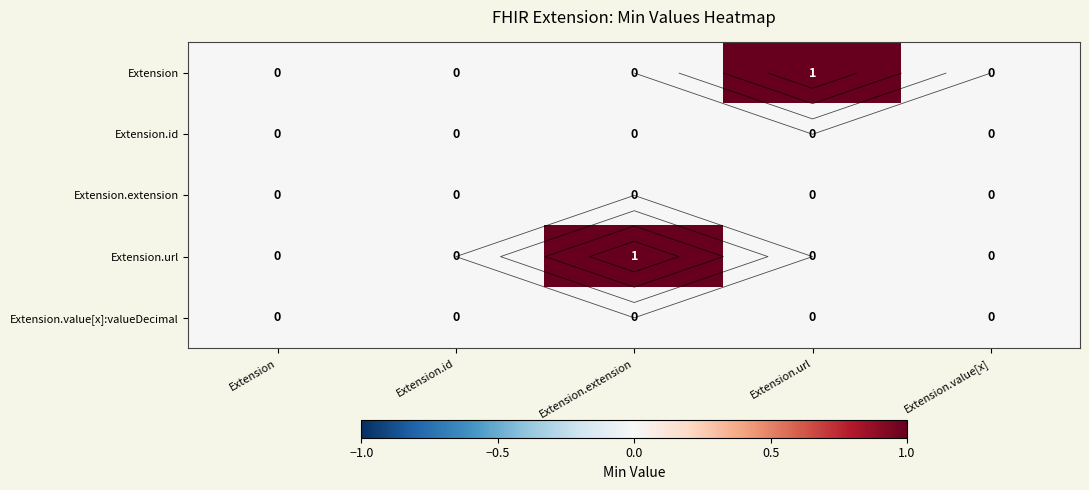

At which category is the sum across all series the highest?

Extension.extension